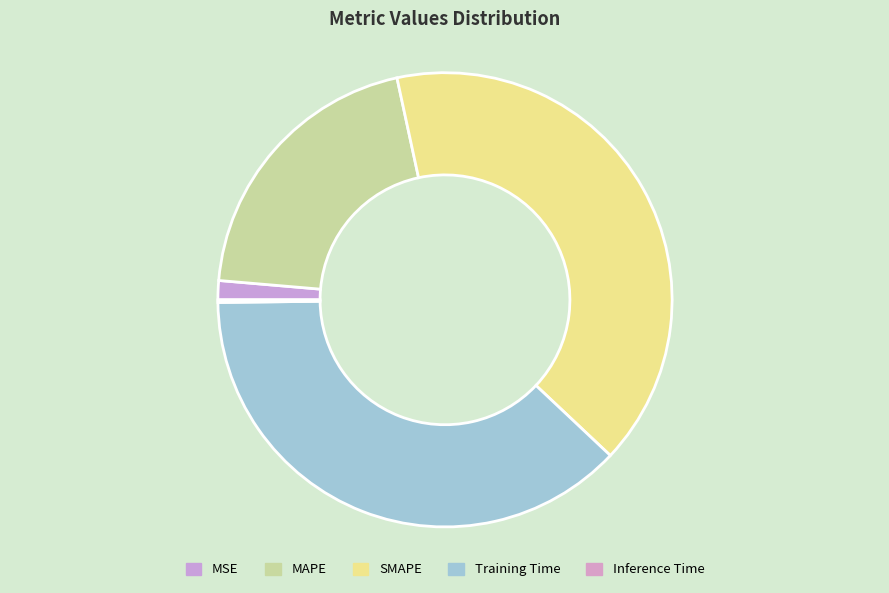

To the nearest percent, what is the difference between the MAPE and SMAPE slice percentages?

20%